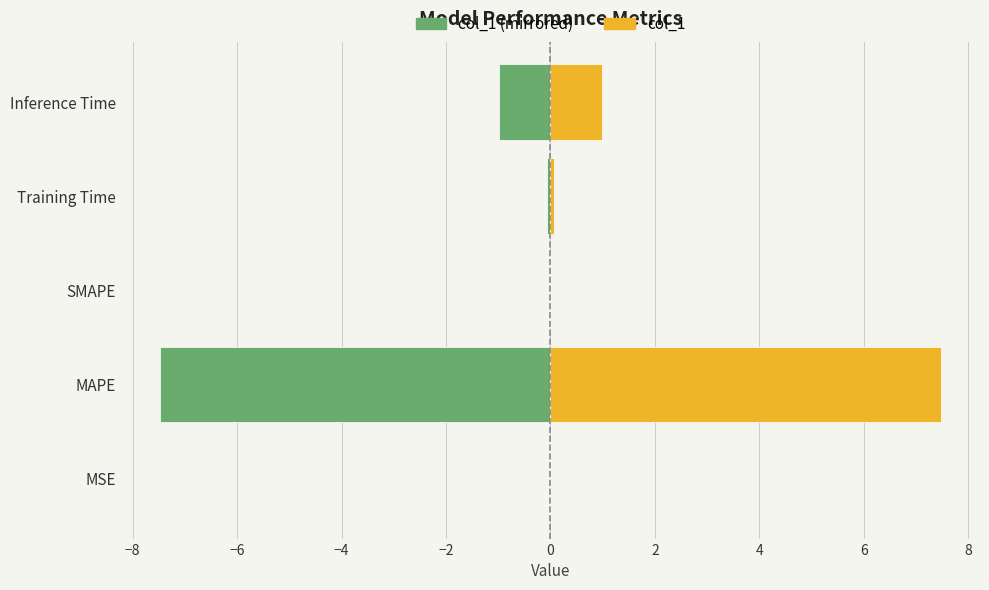

Reading left to right, list all the values displayed in this chart.

col_1 (mirrored): -0.0	-7.5	0.0	-0.1	-1.0
col_1: 0.0	7.5	0.0	0.1	1.0